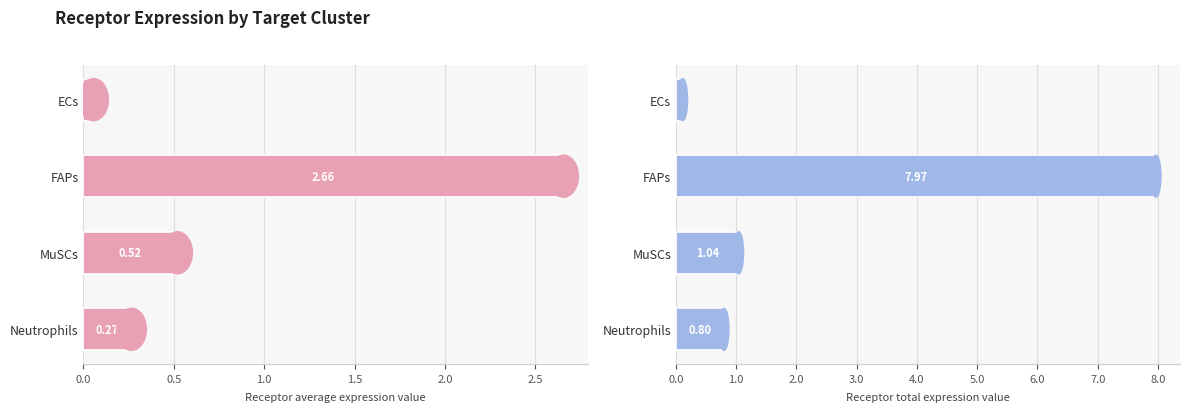

What is the sum of the Receptor average expression value values at FAPs and ECs?

2.7